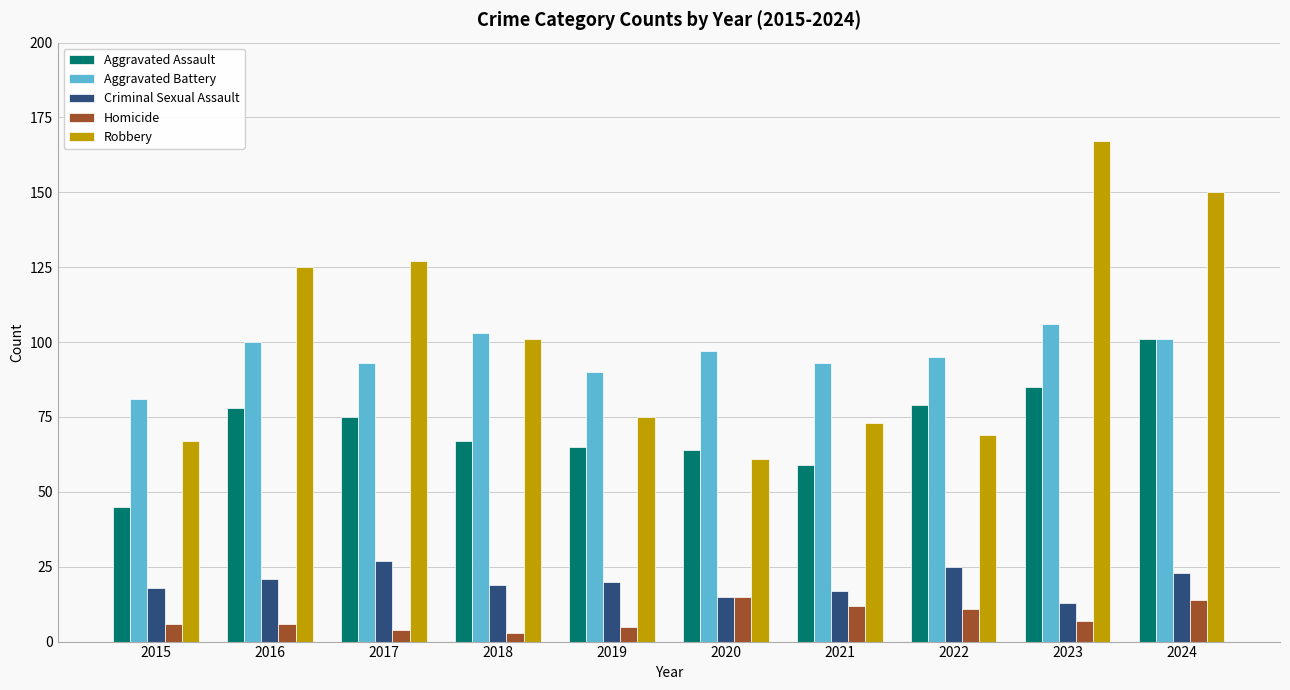

True or false: Robbery has a value of 92 at 2022.

False